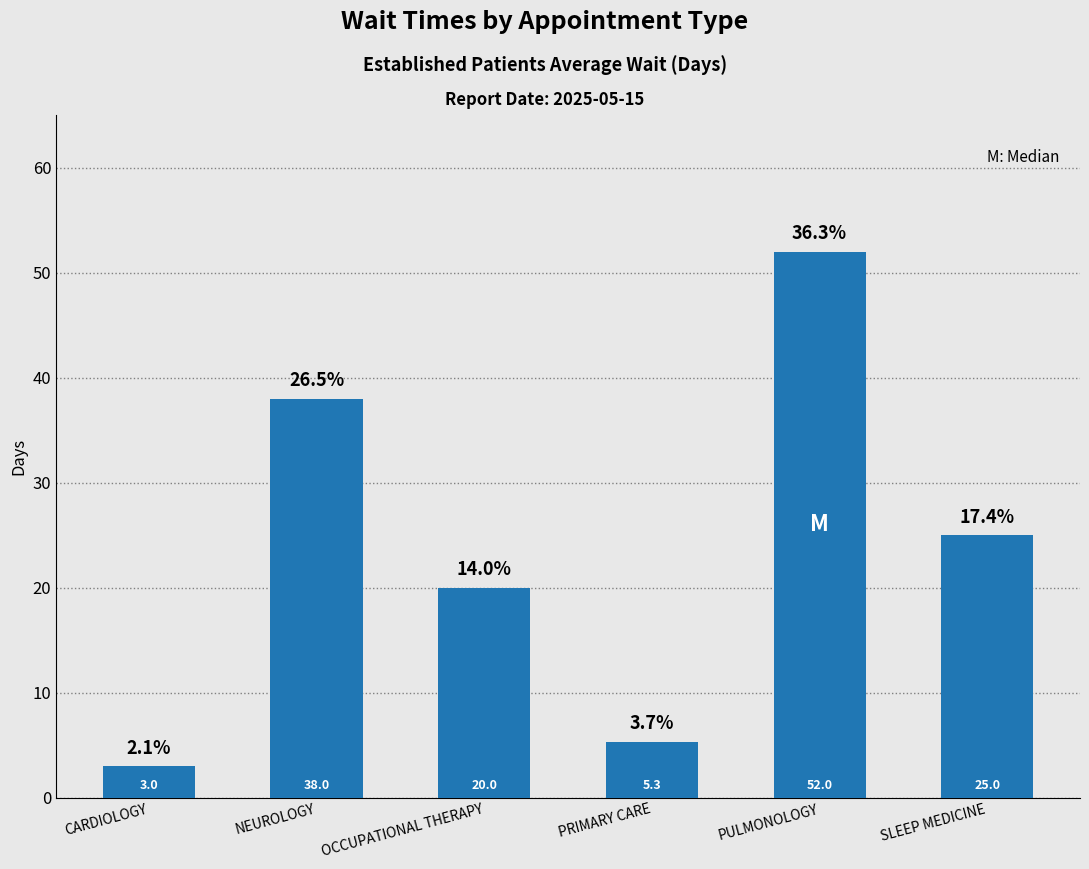

Reading left to right, what are all the values shown in this chart?

CARDIOLOGY=3.0	NEUROLOGY=38.0	OCCUPATIONAL THERAPY=20.0	PRIMARY CARE=5.3	PULMONOLOGY=52.0	SLEEP MEDICINE=25.0